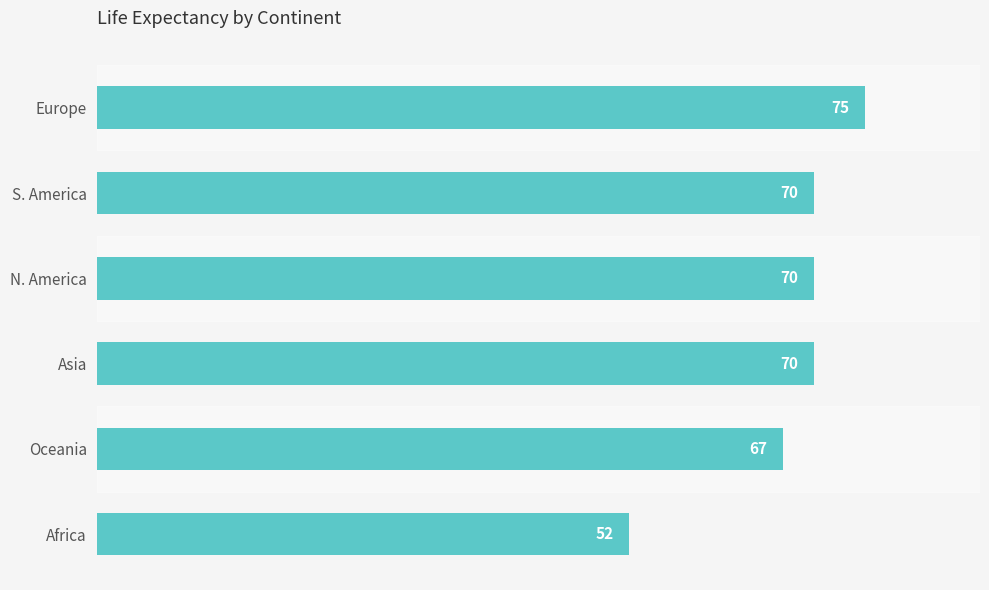

What value does the data have at N. America, to the nearest 10?

70